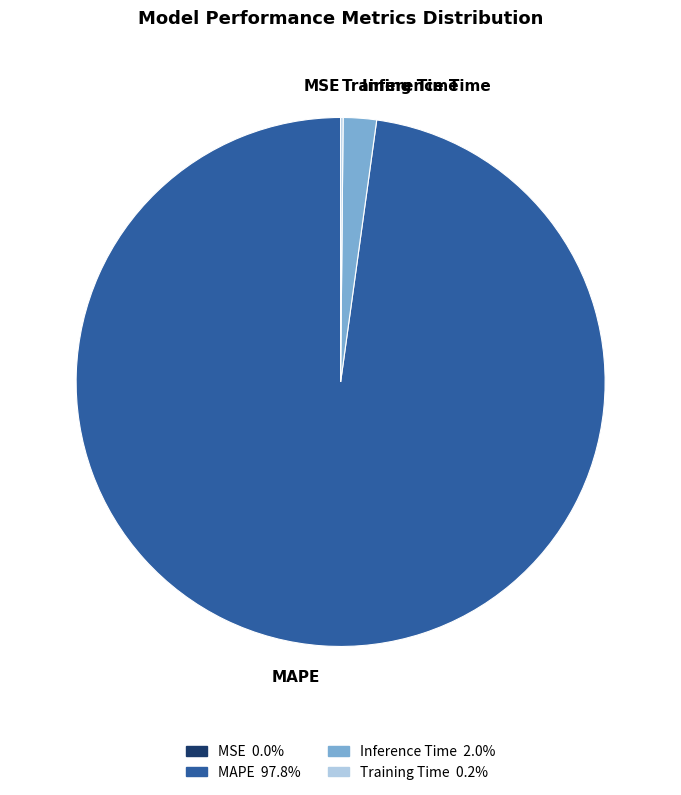

Between Inference Time and MAPE, which is larger?

MAPE